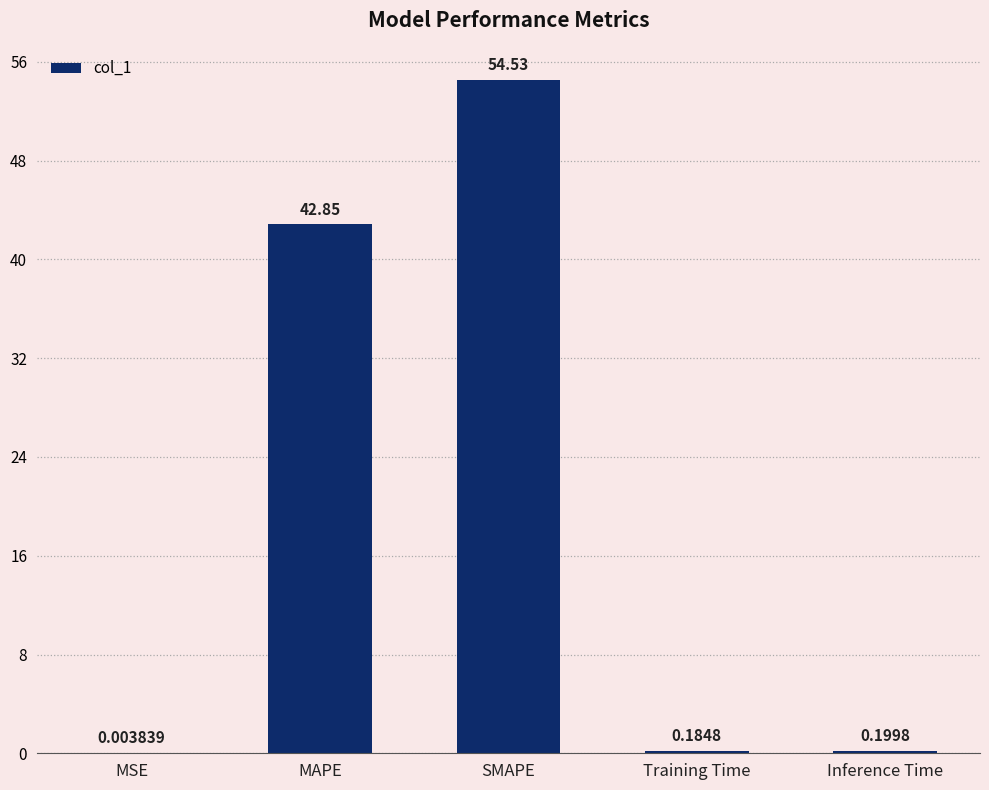

What is the sum of all values?

97.8